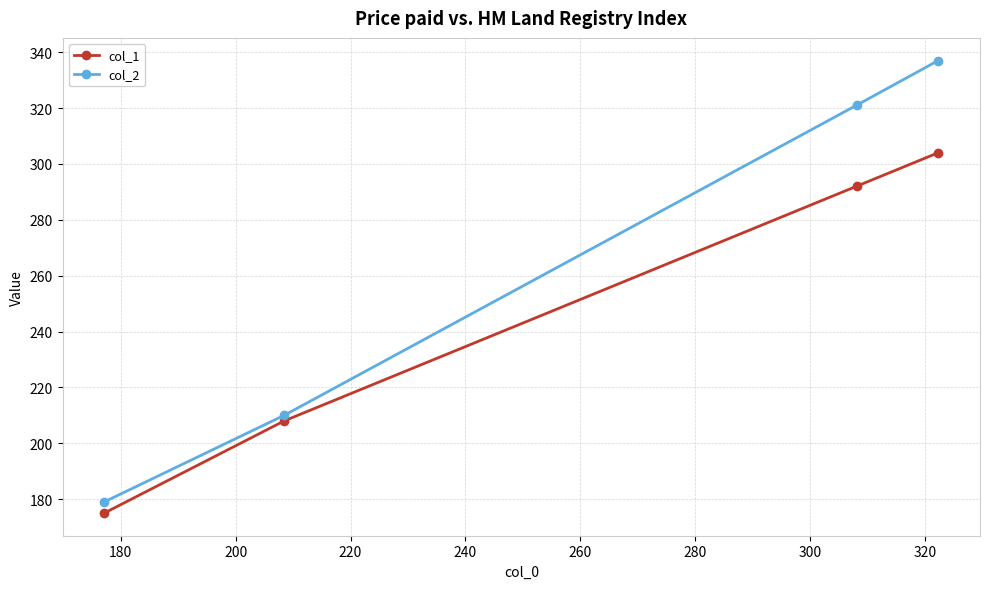

What is the lowest value of the col_1 series?

175